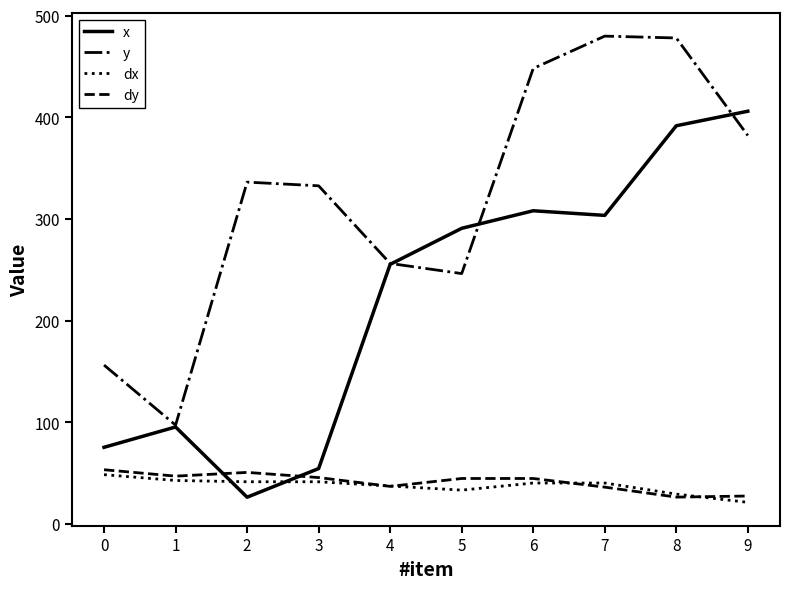

True or false: y and dx cross at least once.

False